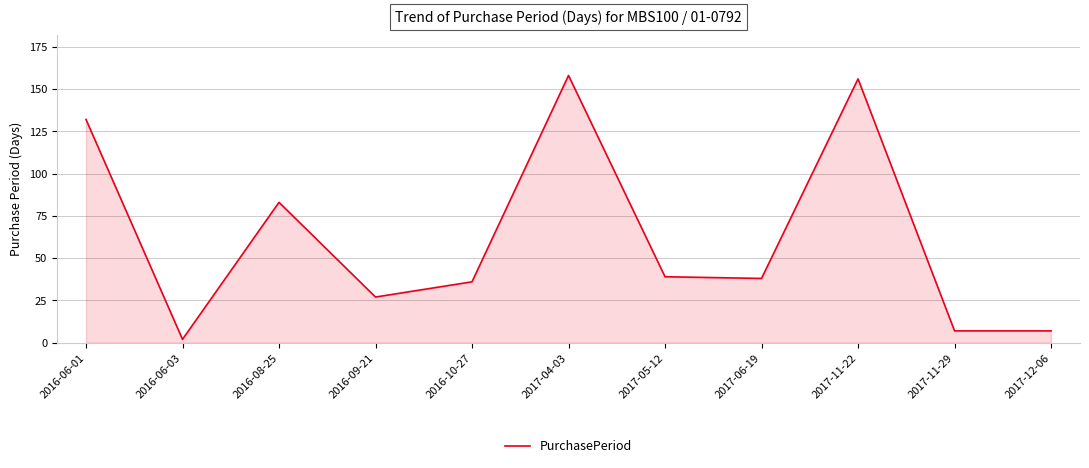

What is the maximum value shown in the chart?

158